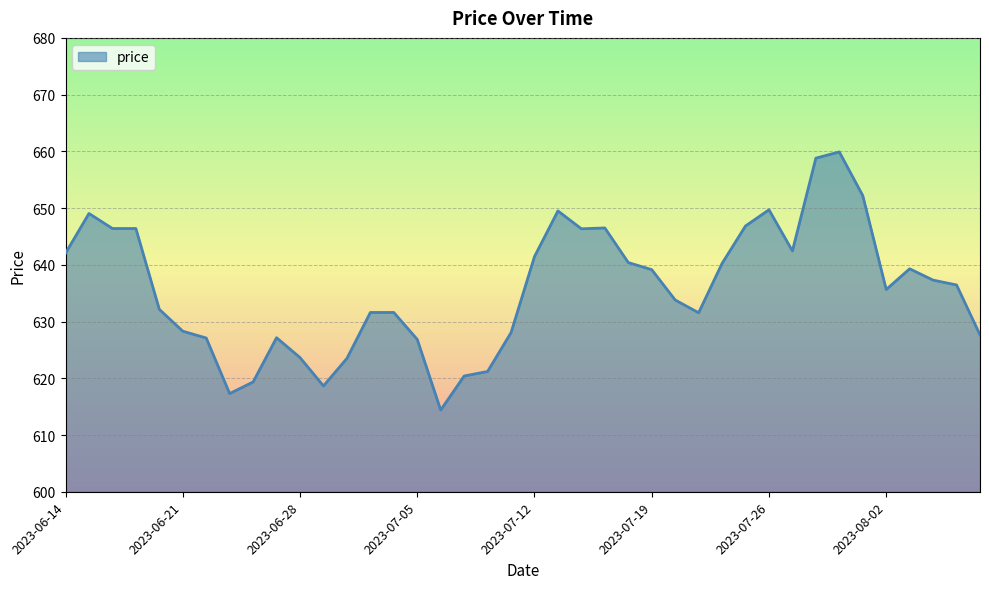

What is the smallest value displayed?

614.4